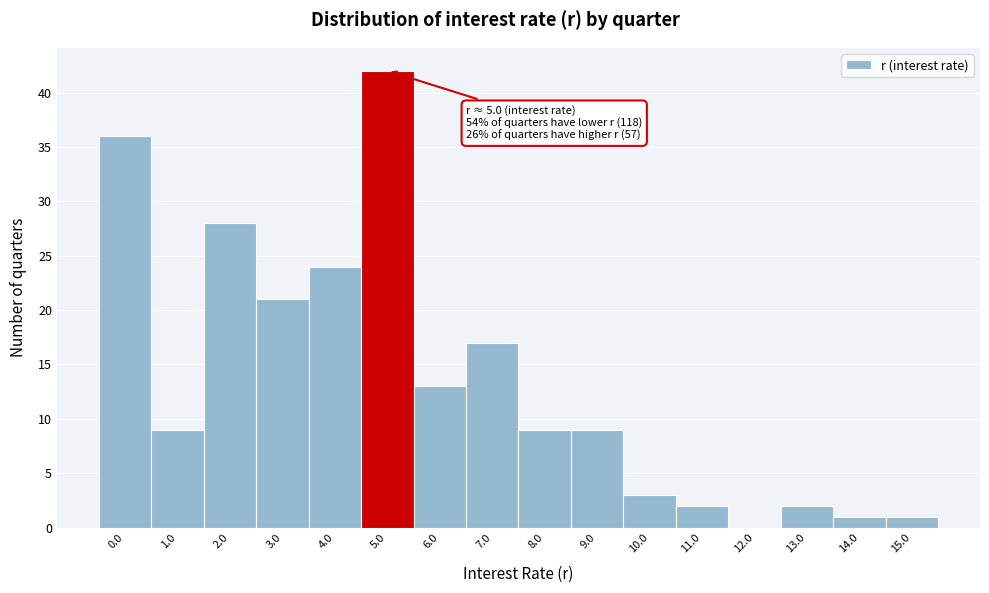

Reading left to right, what are all the values shown in this chart?

0.0=36	1.0=9	2.0=28	3.0=21	4.0=24	5.0=42	6.0=13	7.0=17	8.0=9	9.0=9	10.0=3	11.0=2	12.0=0	13.0=2	14.0=1	15.0=1